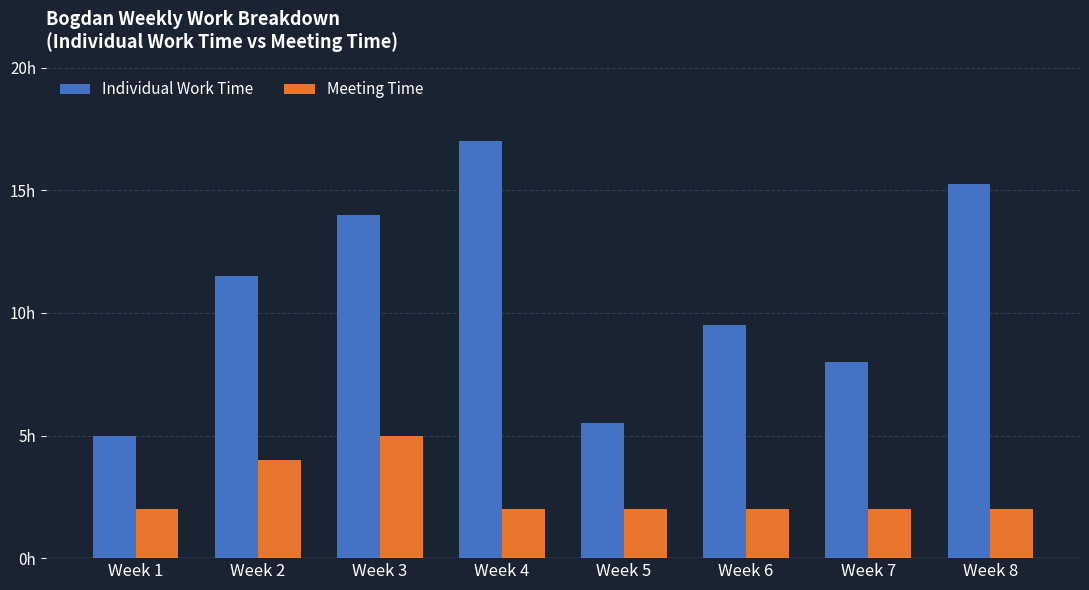

Which series changed the most between Week 5 and Week 8?

Individual Work Time